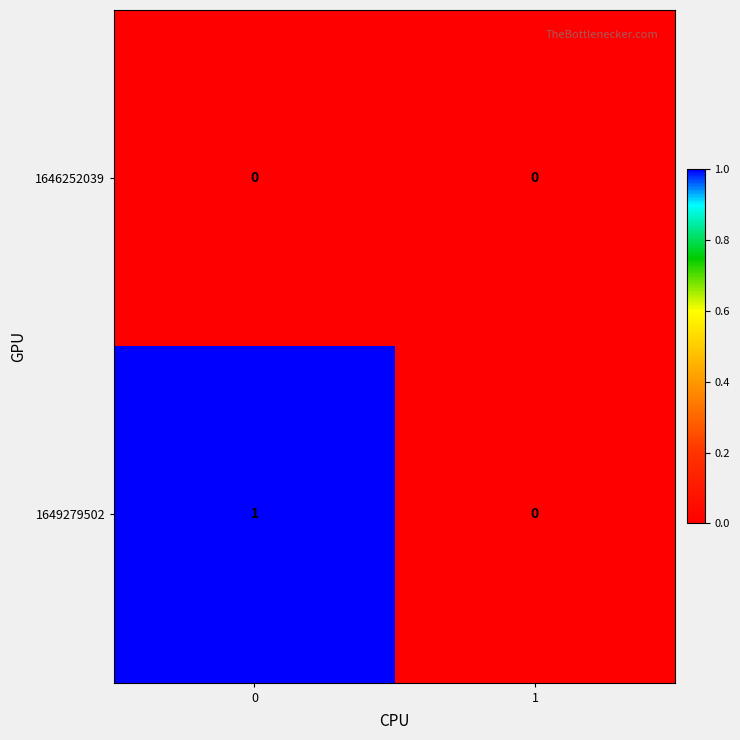

Rank the series by their maximum value, from highest to lowest.

1649279502, 1646252039